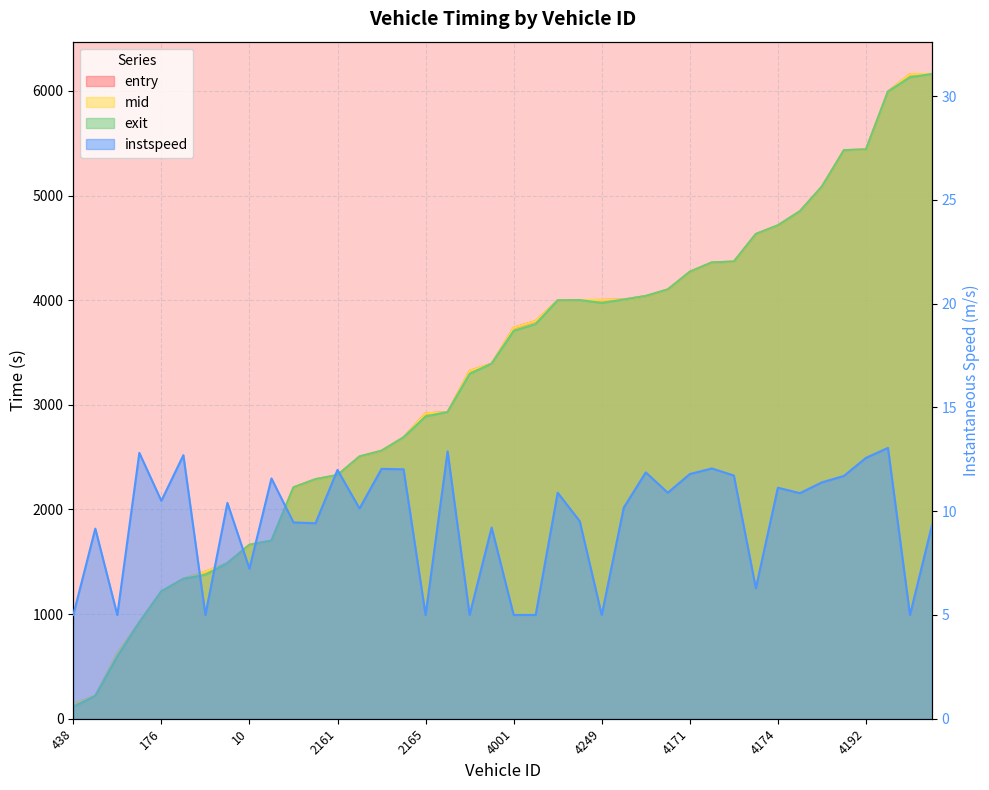

What is the average value of the entry series?

3275.7